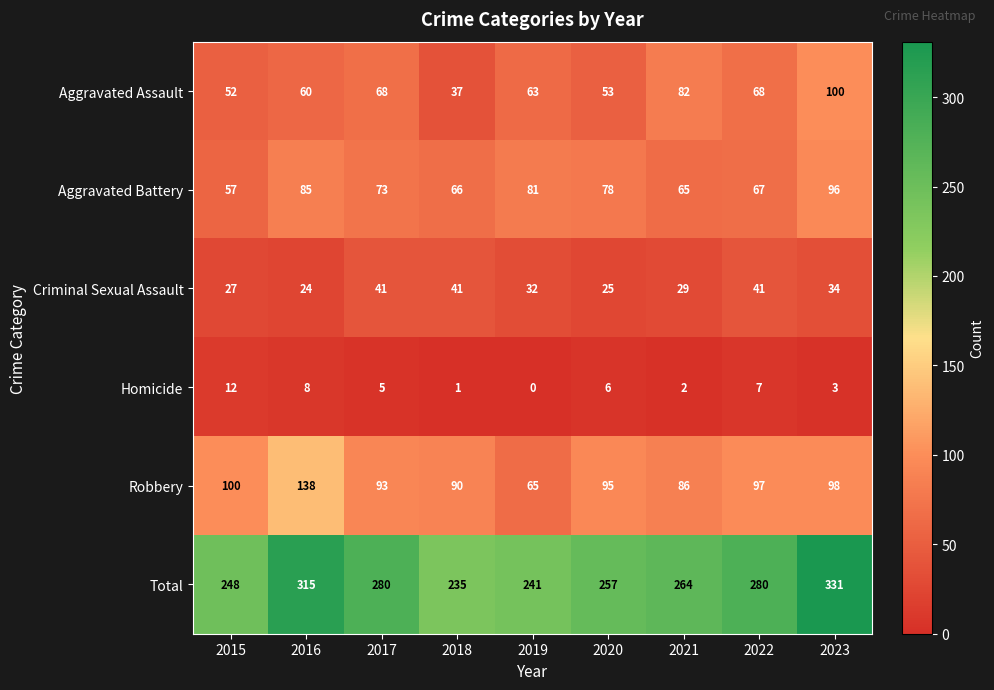

Rank the series by their maximum value, from lowest to highest.

Homicide, Criminal Sexual Assault, Aggravated Battery, Aggravated Assault, Robbery, Total